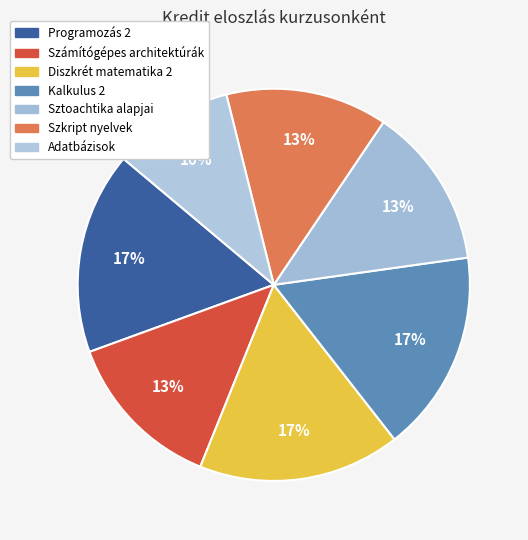

Between Kalkulus 2 and Sztoachtika alapjai, which is larger?

Kalkulus 2